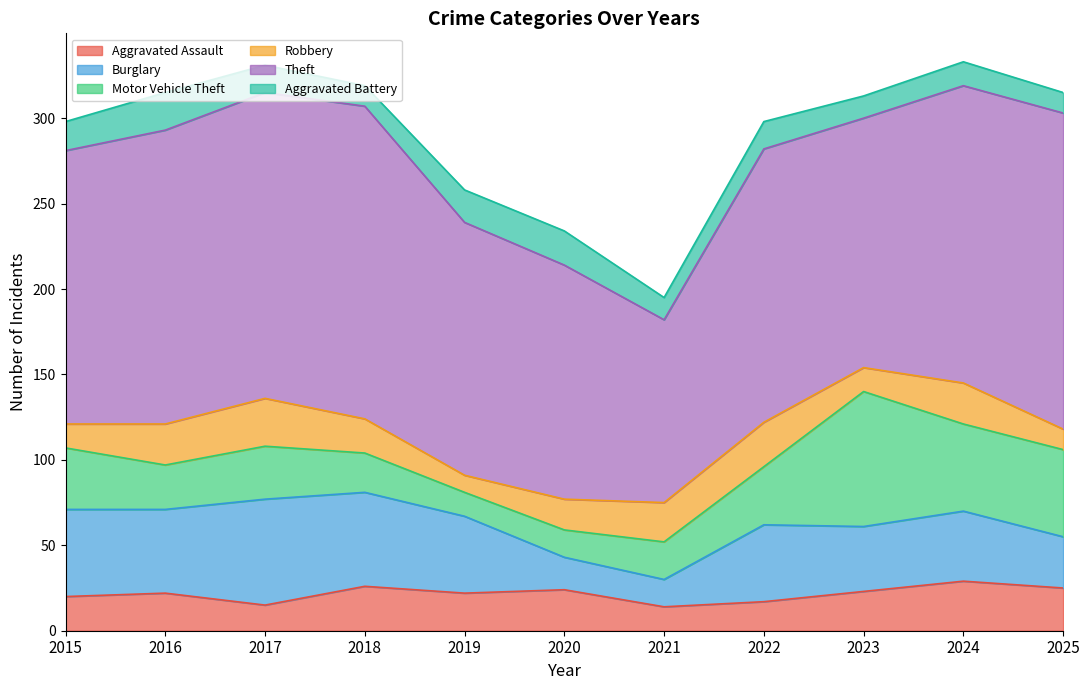

Where is Aggravated Assault nearest to the value 21?

2015